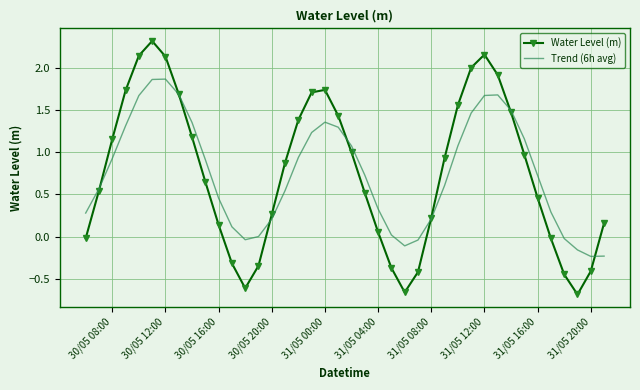

Which series has the widest spread of values?

Water Level (m)